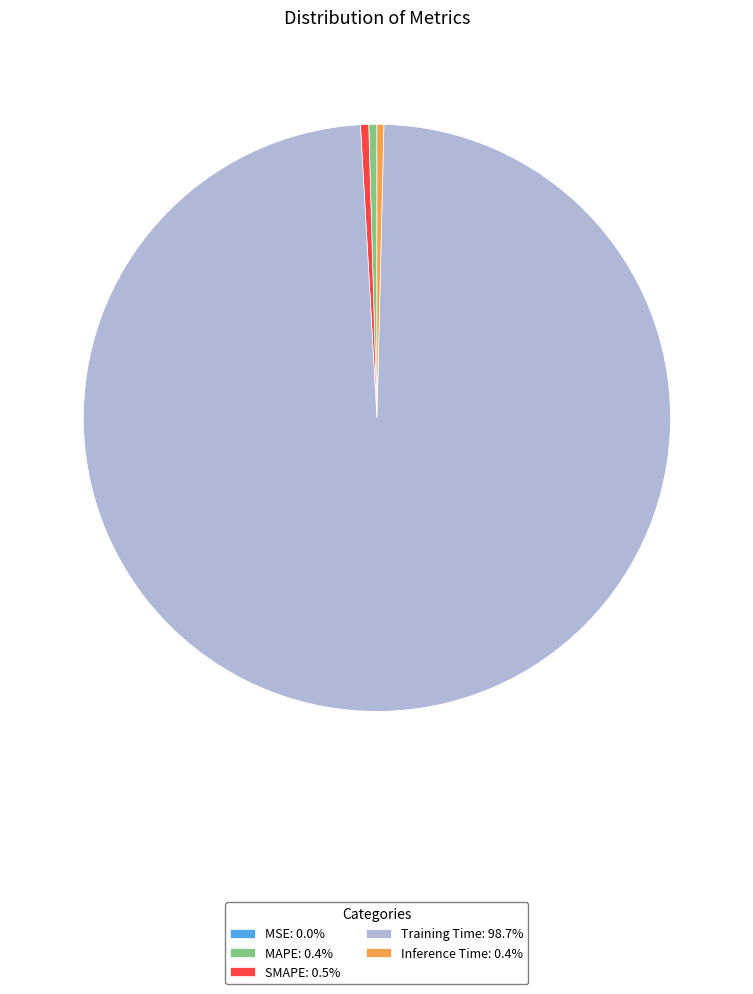

Do Inference Time: 0.4% and SMAPE: 0.5% together represent more than half of the pie?

No